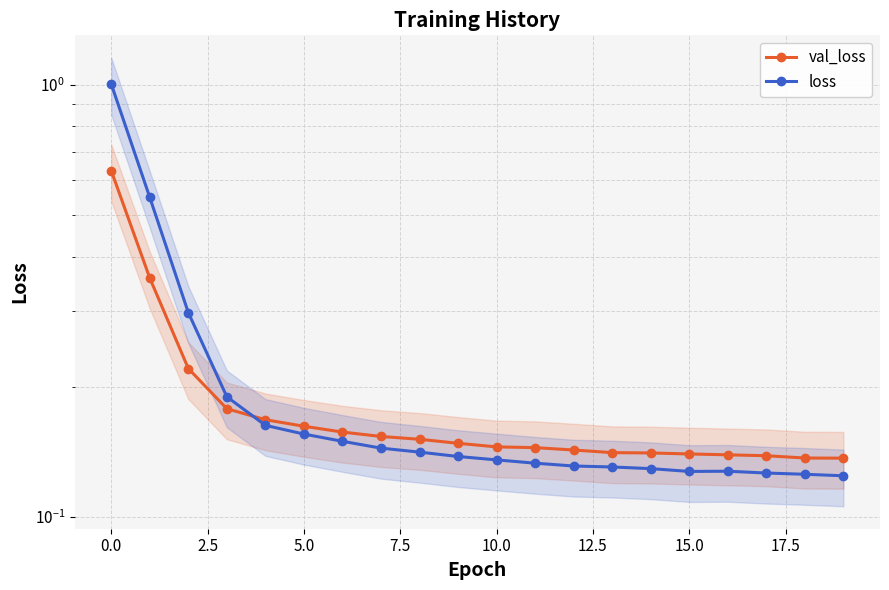

How many lines are shown in the chart?

2